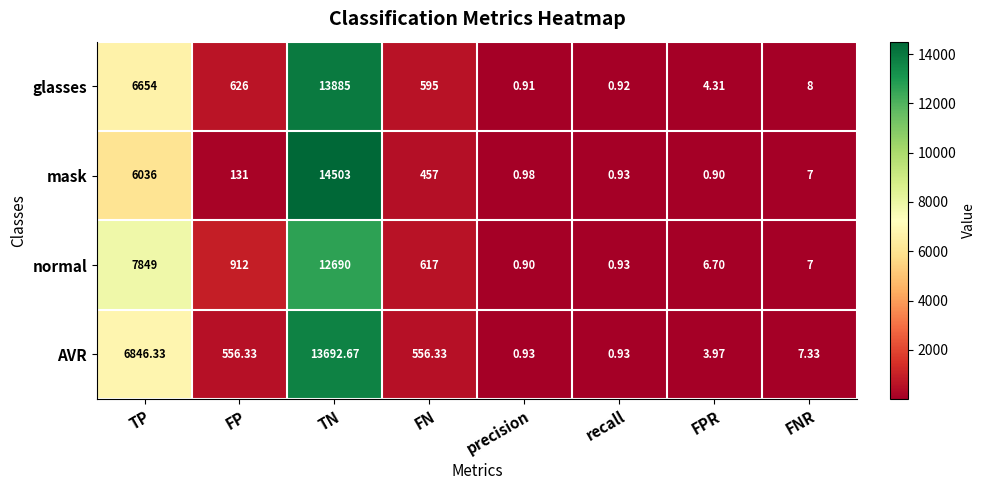

How many distinct data groups are displayed?

4